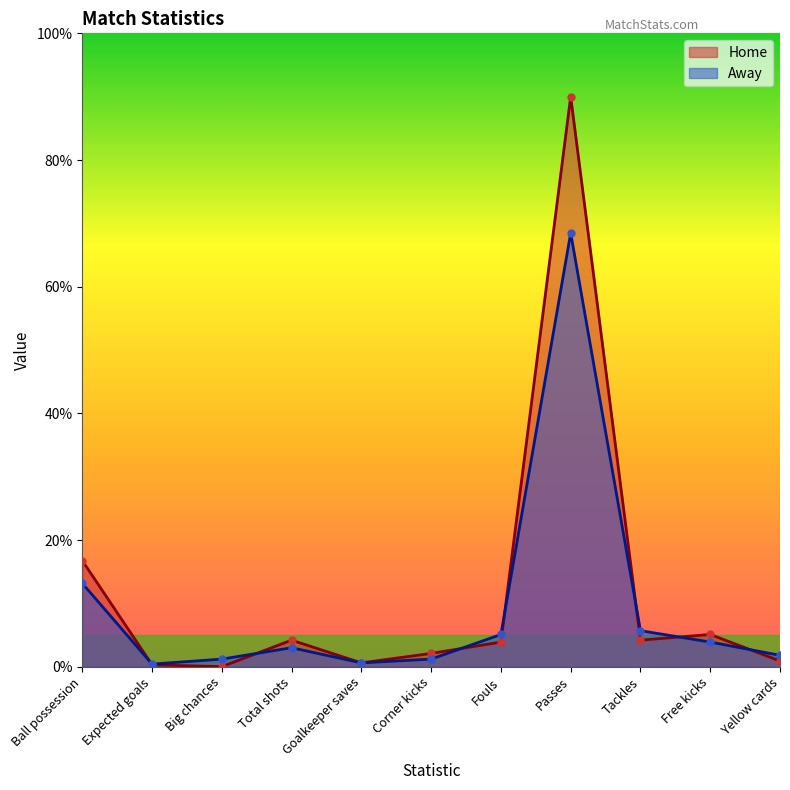

Reading left to right, transcribe all the data shown in this chart.

Home: Ball possession=16.7	Expected goals=0.3	Big chances=0.0	Total shots=4.2	Goalkeeper saves=0.6	Corner kicks=2.1	Fouls=3.9	Passes=90.0	Tackles=4.2	Free kicks=5.1	Yellow cards=0.9
Away: Ball possession=13.2	Expected goals=0.4	Big chances=1.2	Total shots=3.0	Goalkeeper saves=0.6	Corner kicks=1.2	Fouls=5.1	Passes=68.5	Tackles=5.7	Free kicks=3.9	Yellow cards=1.8